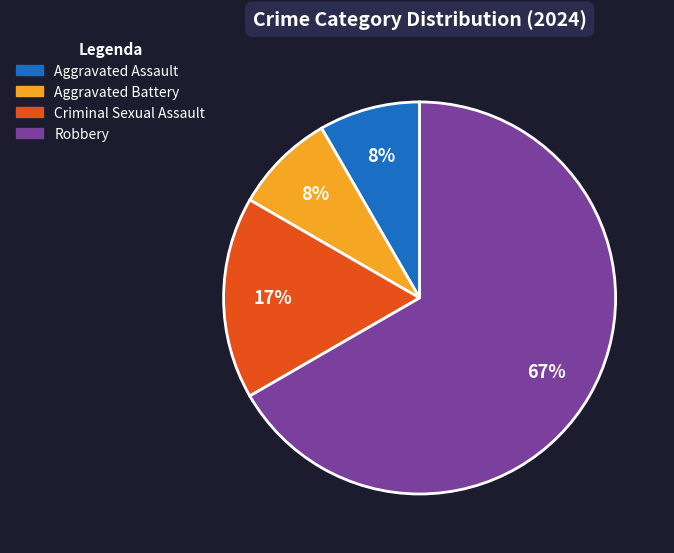

Which has a higher value, Aggravated Assault or Criminal Sexual Assault?

Criminal Sexual Assault